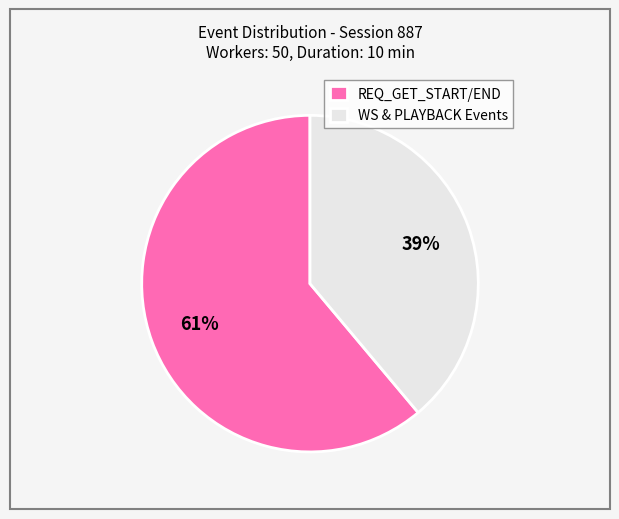

Is there any slice that represents more than half of the pie?

Yes